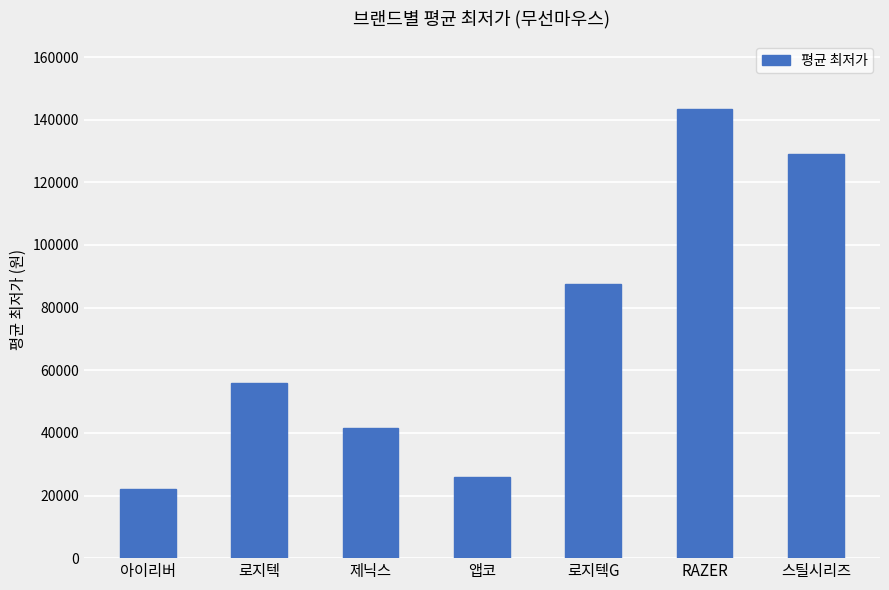

List the labels in order of value, smallest first.

아이리버, 앱코, 제닉스, 로지텍, 로지텍G, 스틸시리즈, RAZER